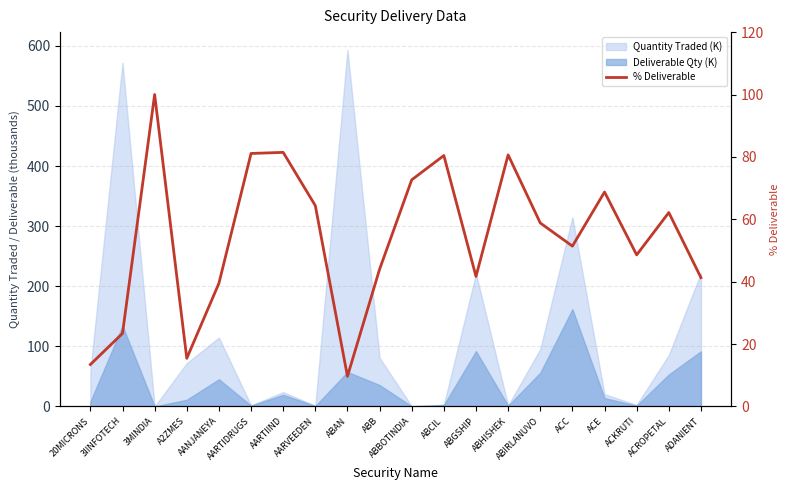

Count the number of values greater than 58.

10